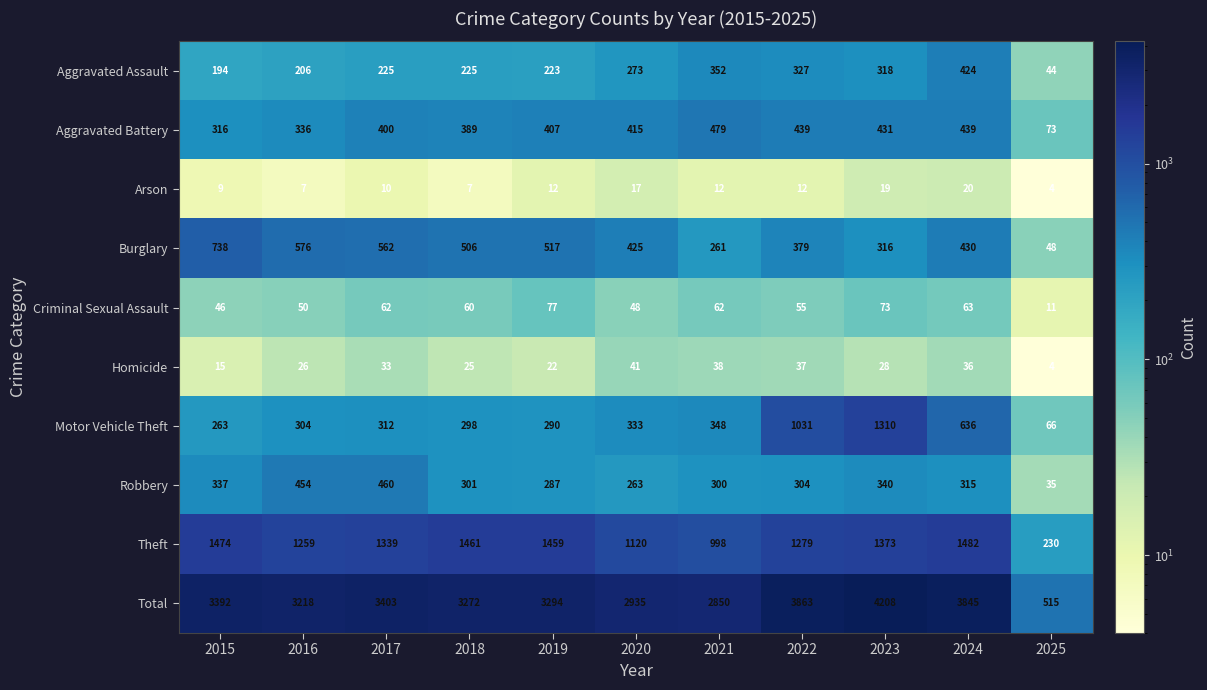

Which category has the lowest value across all series?

2025